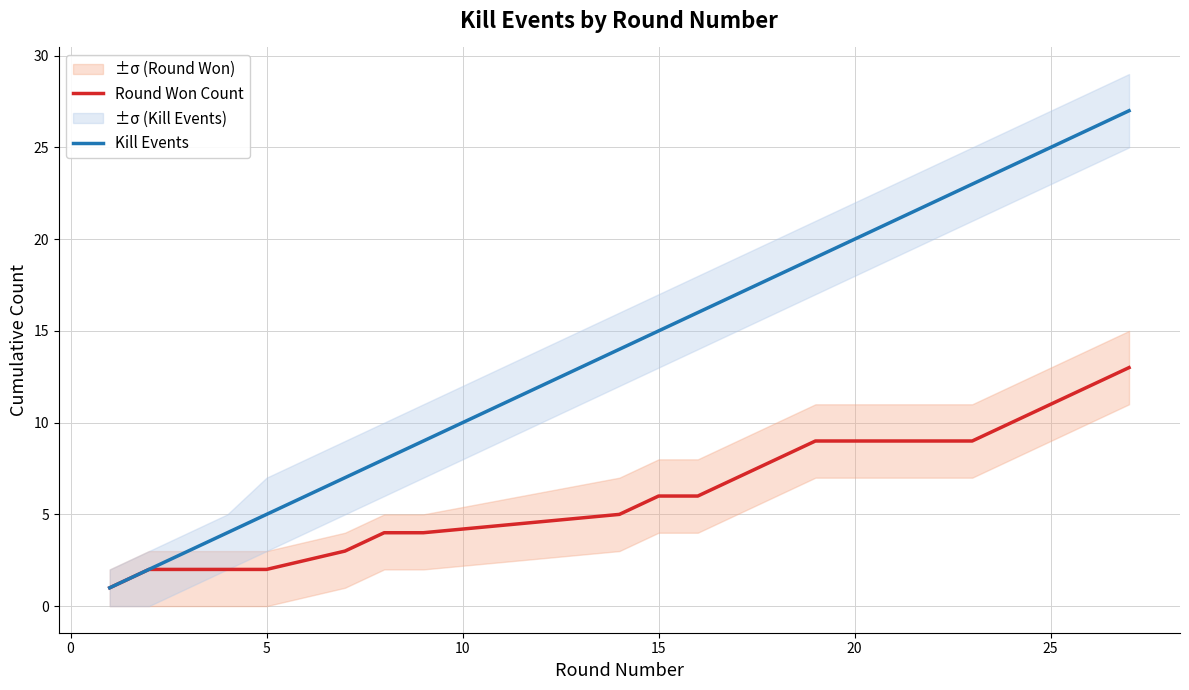

True or false: Kill Events has a value of 26 at 15.

False